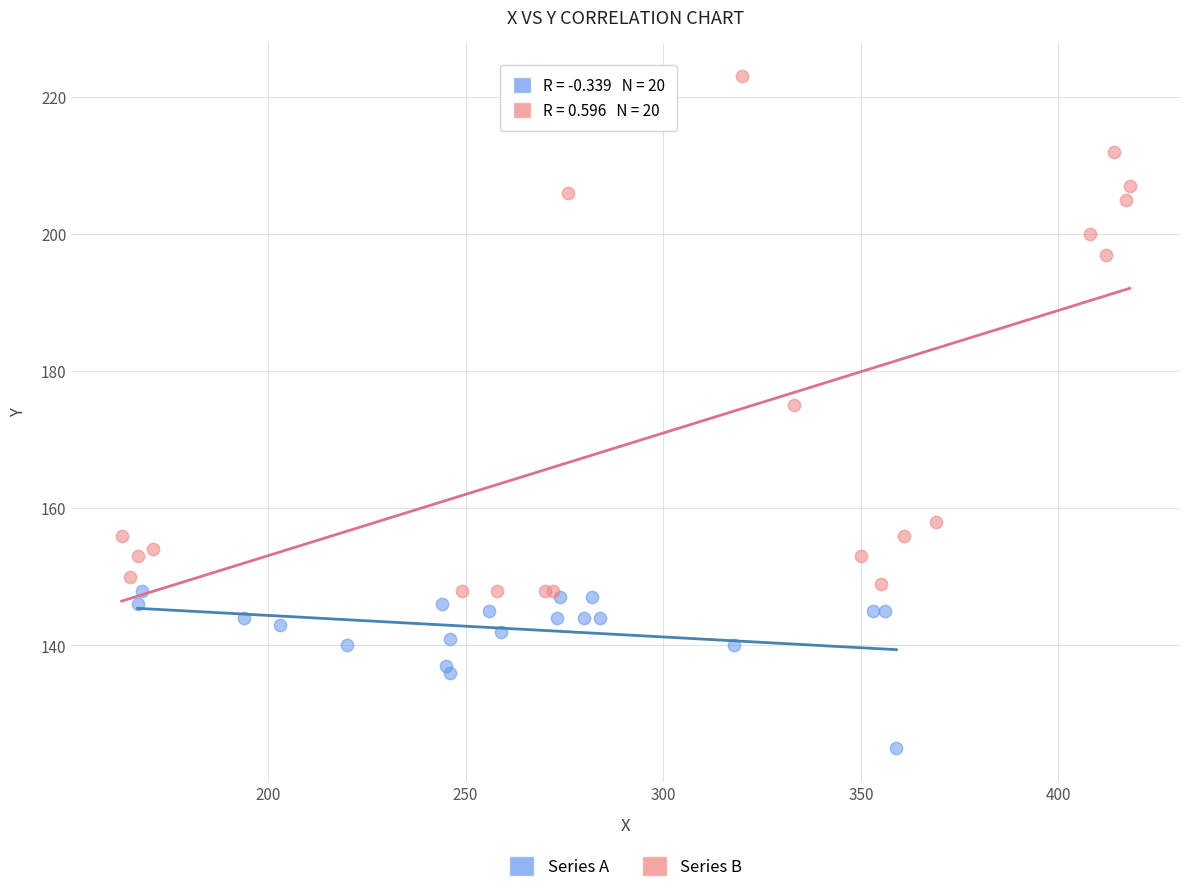

Which series reaches the maximum Y coordinate?

Series B